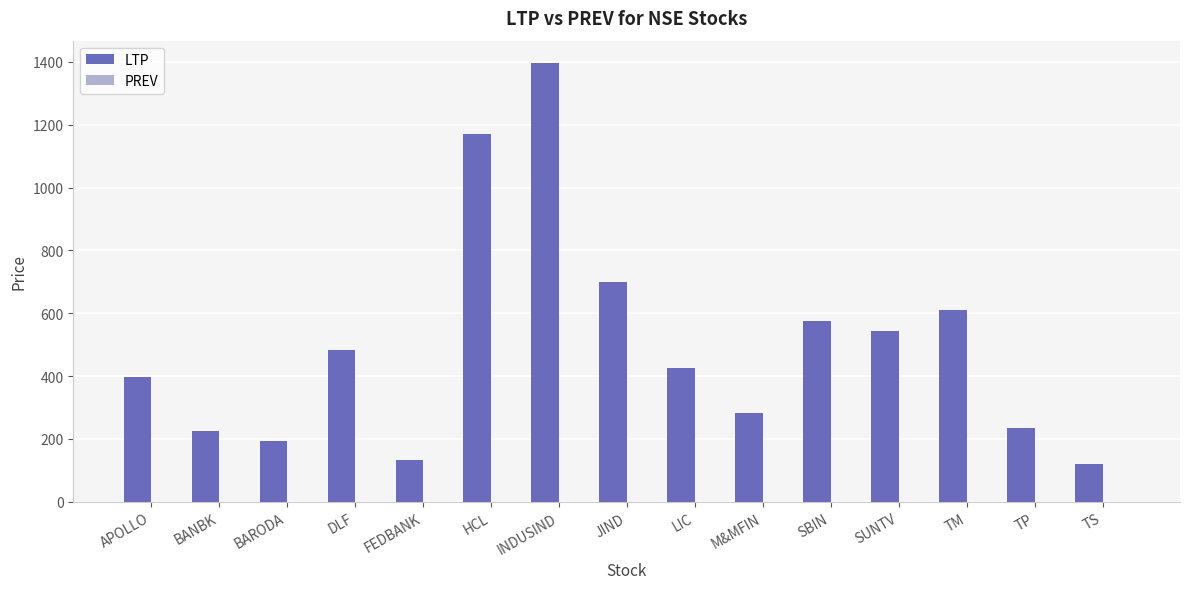

What is the label of the 12th bar from the right?

DLF